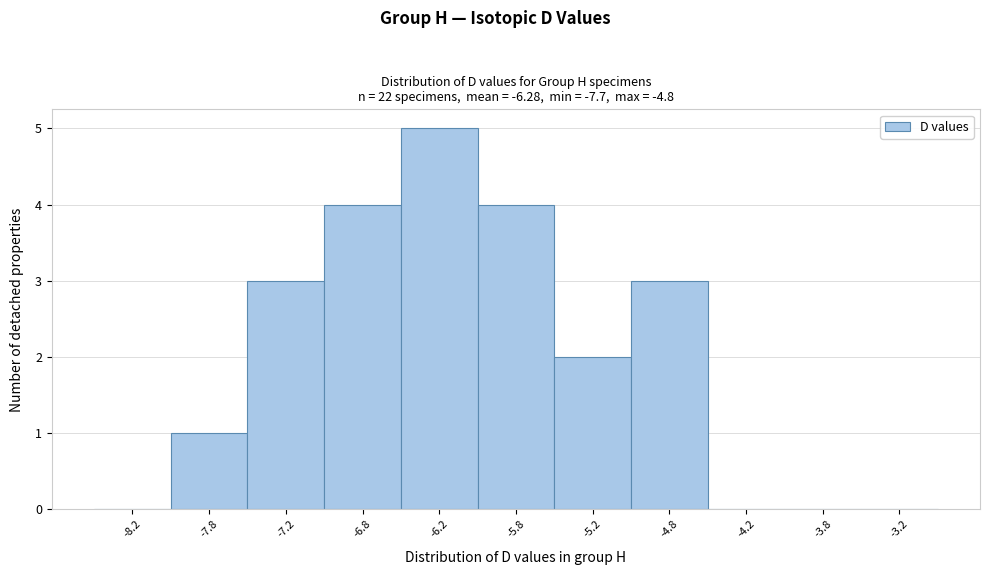

Reading left to right, list every bar in this chart as the range it spans on the x-axis followed by its height. The values are not printed on the chart, so give them approximately, as read against the axis.

-8.5 to -8.0: 0
-8.0 to -7.5: 1
-7.5 to -7.0: 3
-7.0 to -6.5: 4
-6.5 to -6.0: 5
-6.0 to -5.5: 4
-5.5 to -5.0: 2
-5.0 to -4.5: 3
-4.5 to -4.0: 0
-4.0 to -3.5: 0
-3.5 to -3.0: 0